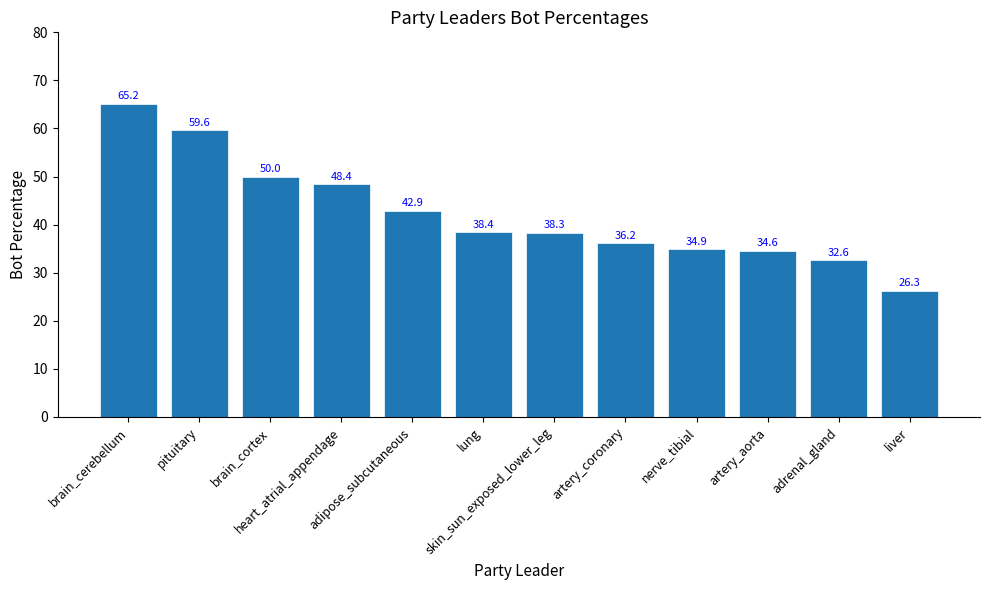

At which label is the value closest to 45?

adipose_subcutaneous